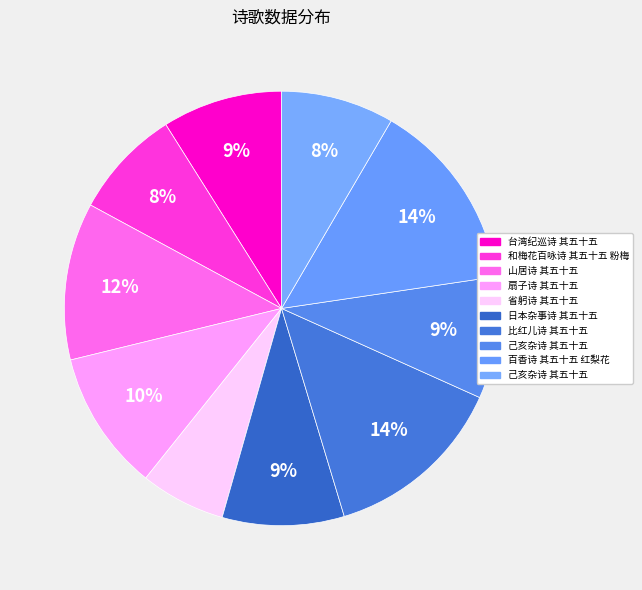

Count the number of slices in the pie.

10